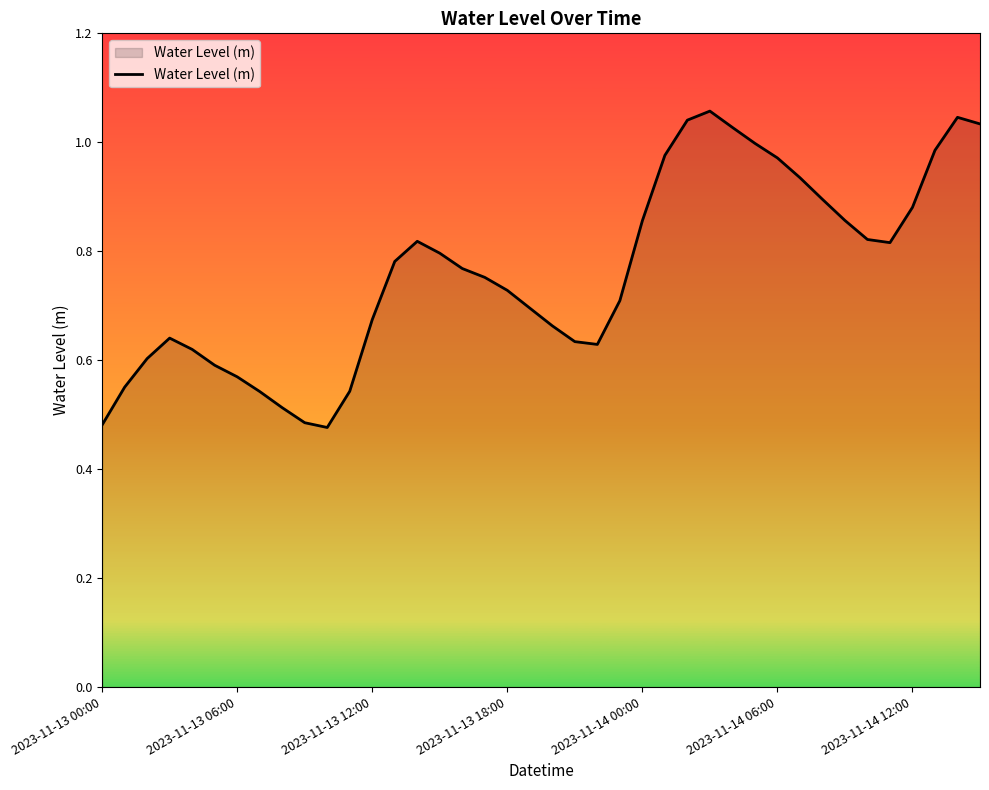

What is the difference between the maximum and minimum values?

0.6